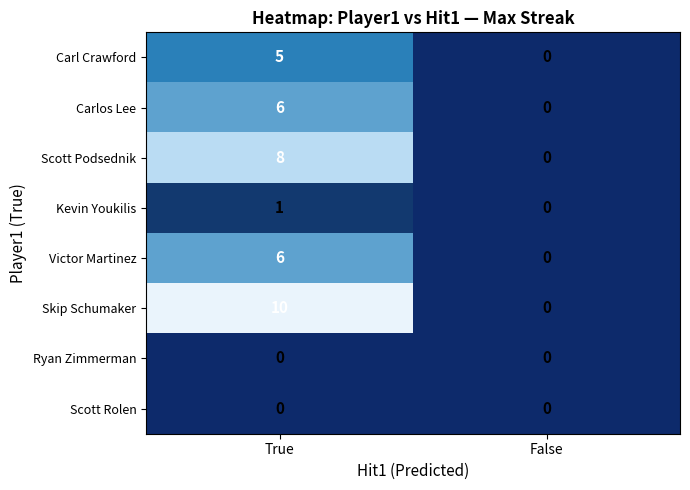

Reading right to left, extract all data points from this chart.

Carl Crawford: 0	5
Carlos Lee: 0	6
Scott Podsednik: 0	8
Kevin Youkilis: 0	1
Victor Martinez: 0	6
Skip Schumaker: 0	10
Ryan Zimmerman: 0	0
Scott Rolen: 0	0